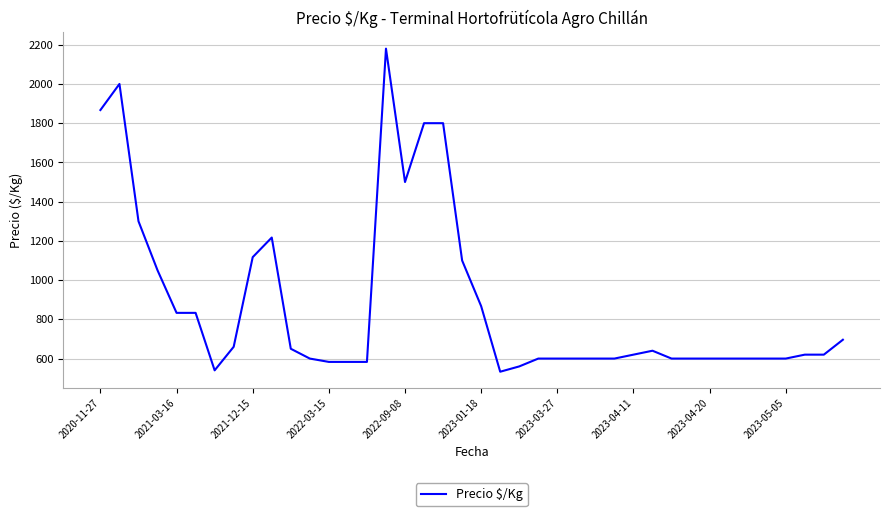

What is the difference between the maximum and minimum values?

1647